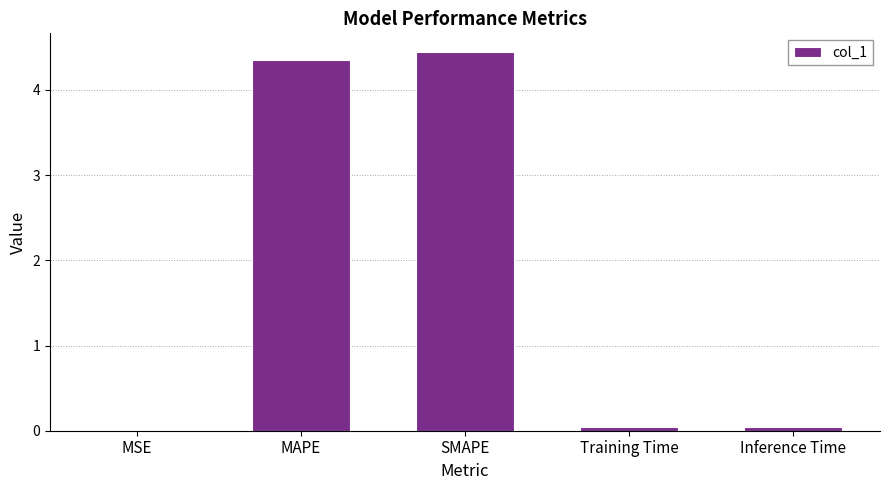

The value at SMAPE is 4.4. True or false?

True